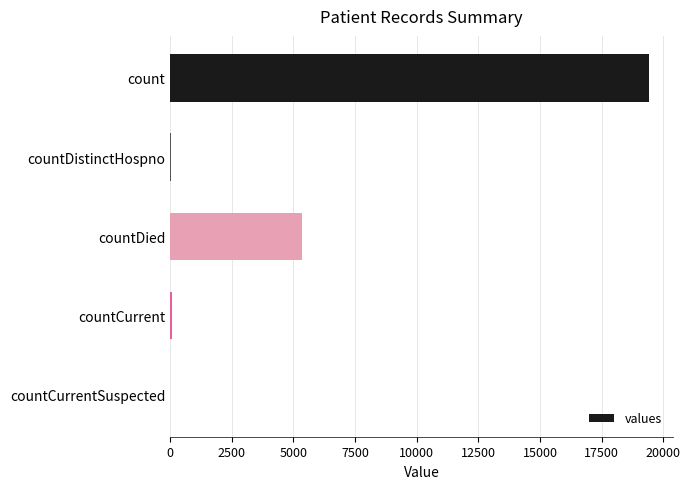

What is the maximum value shown in the chart?

19420